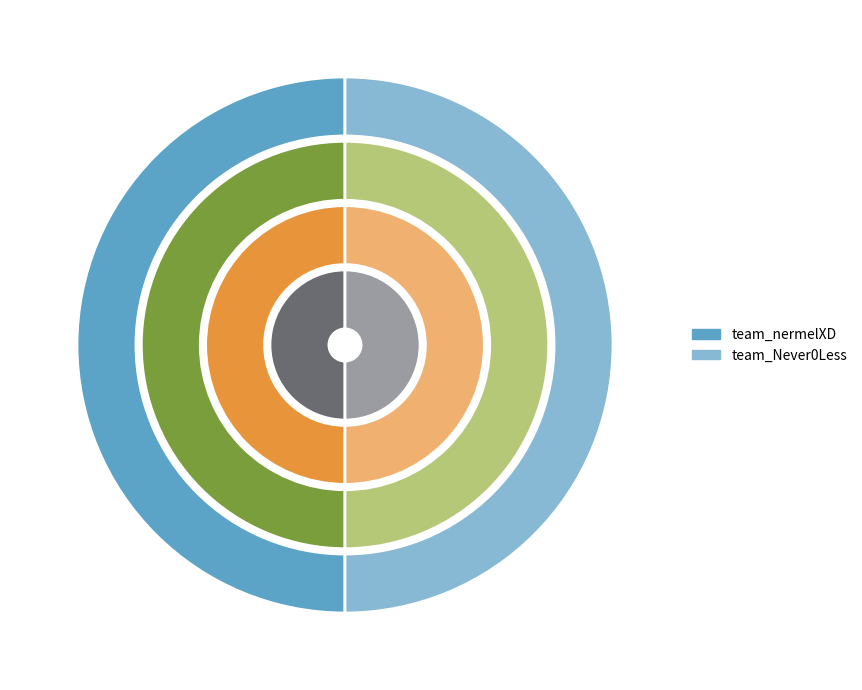

What percentage is the team_Never0Less slice, to the nearest percent?

50%